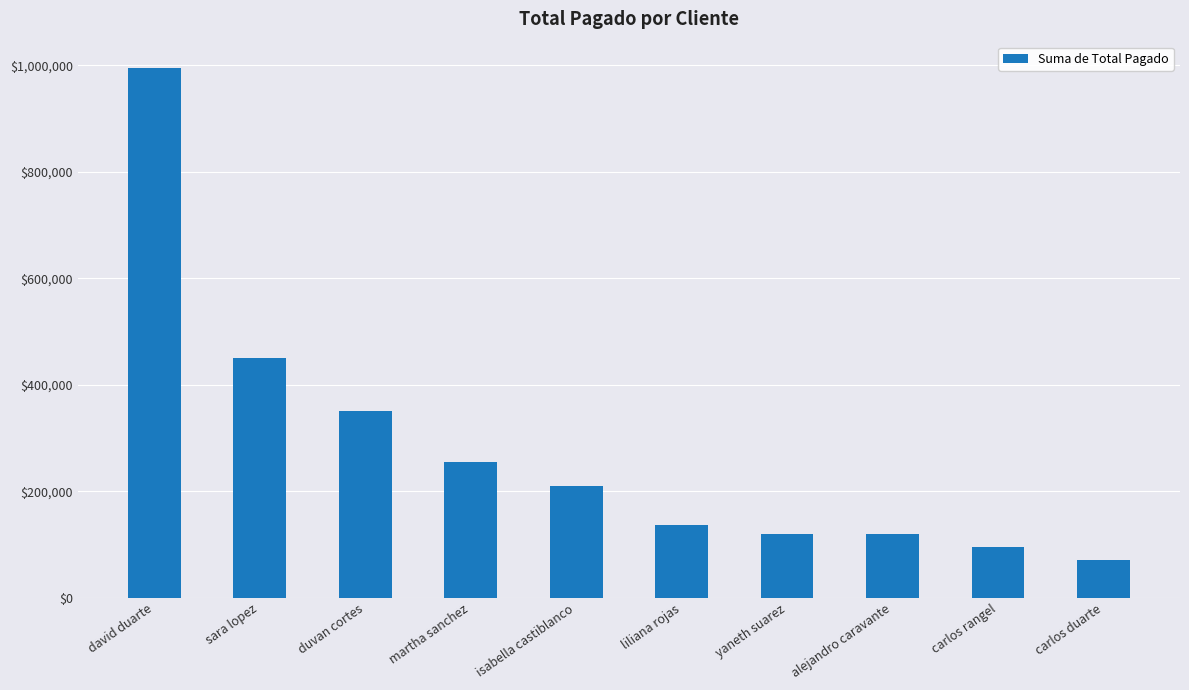

The chart shows a value of 995000 at david duarte. True or false?

True